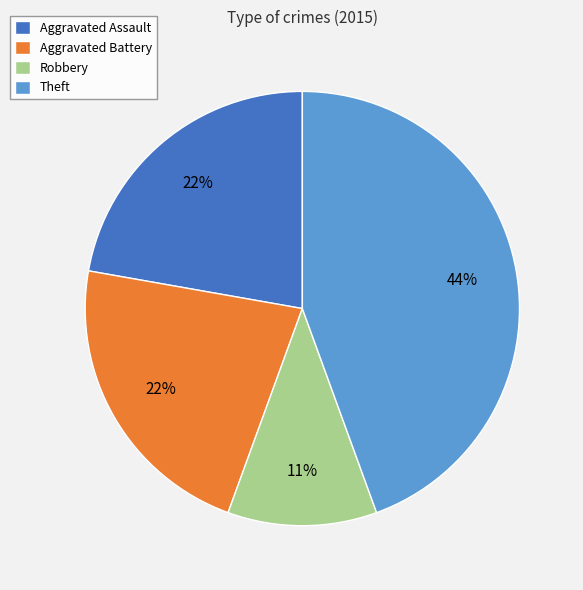

Is the sum of Aggravated Battery and Theft greater than half?

Yes